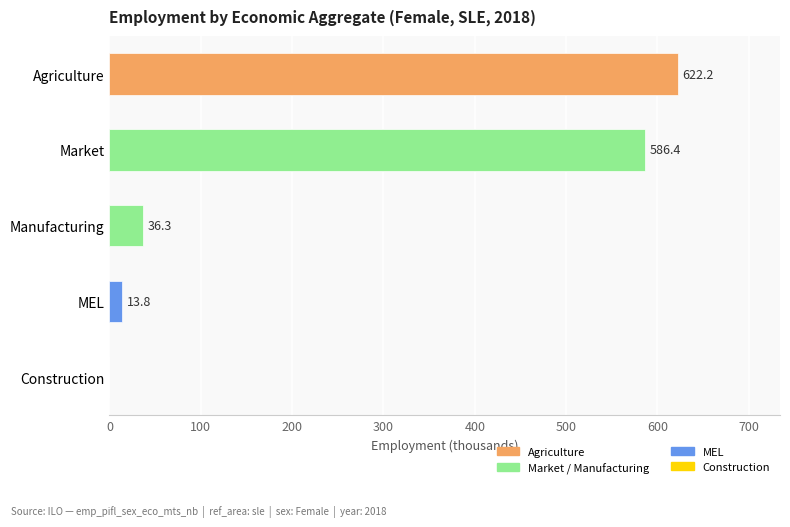

Are the bars horizontal?

Yes